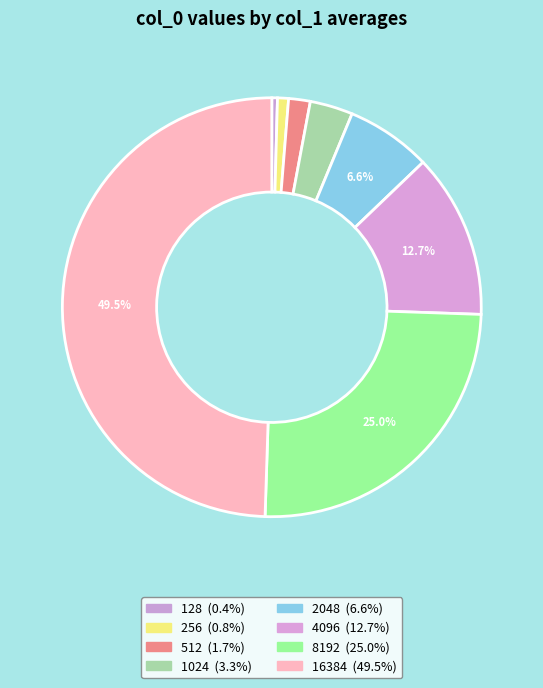

What is the change in value from 128 to 256?

+1106